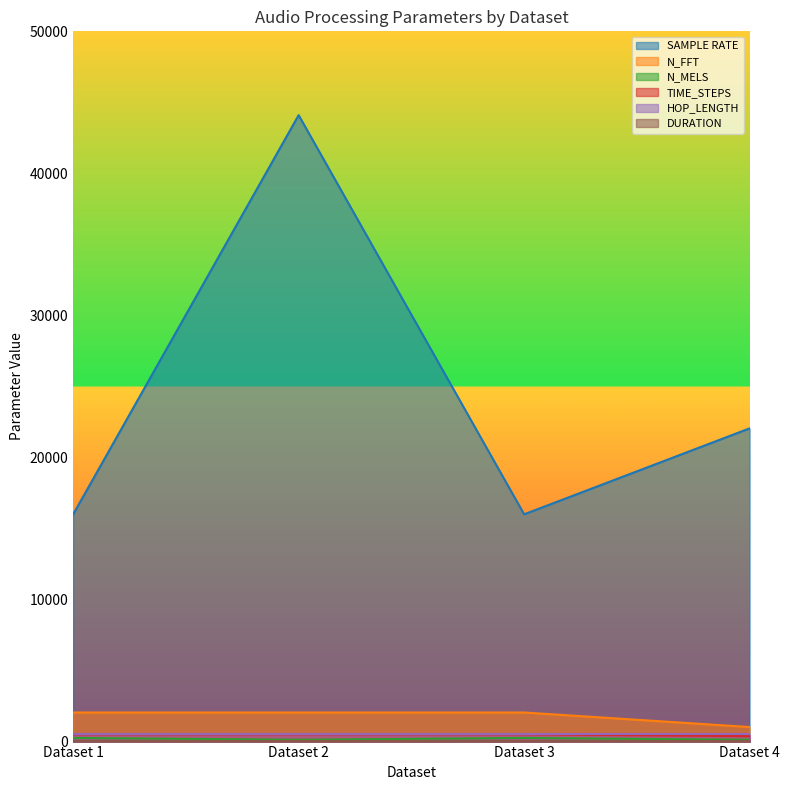

At which category is the sum across all series the highest?

Dataset 2